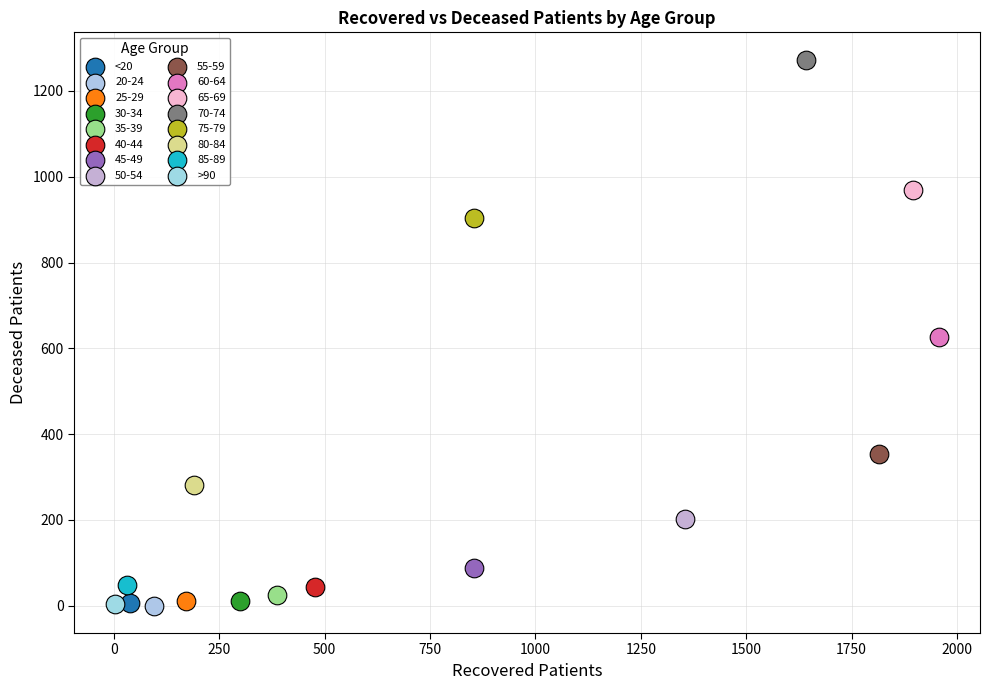

What are all the series names shown in the legend?

<20, 20-24, 25-29, 30-34, 35-39, 40-44, 45-49, 50-54, 55-59, 60-64, 65-69, 70-74, 75-79, 80-84, 85-89, >90